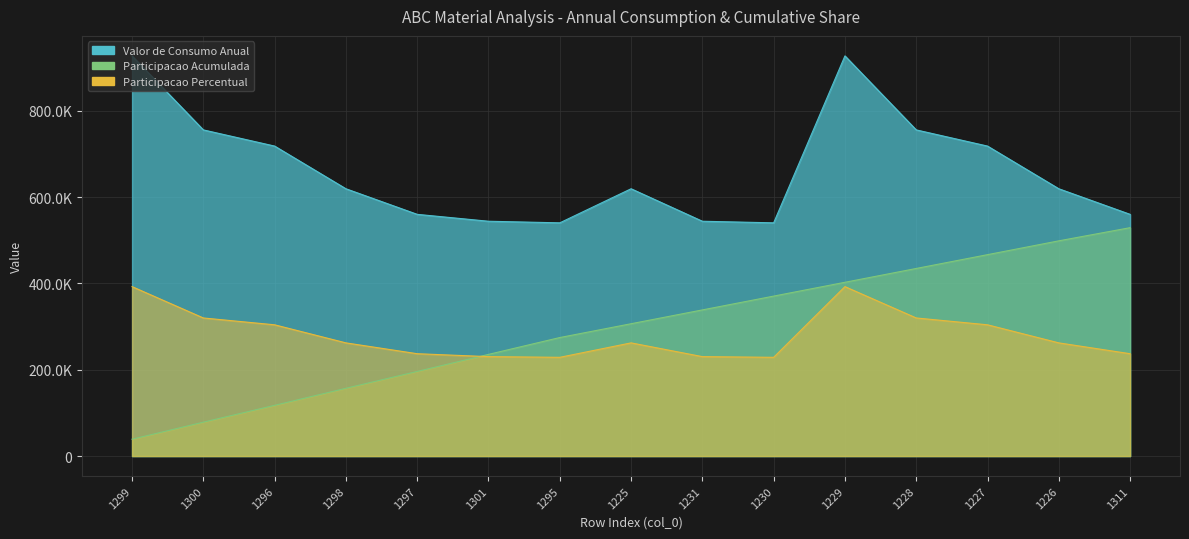

Reading right to left, what are all the values shown in this chart?

Valor de Consumo Anual: 559852.3	619119.9	717970.0	755449.4	926873.3	540193.4	543886.9	619119.9	540193.4	543886.9	559852.3	619119.9	717970.0	755449.4	926873.3
Participacao Acumulada: 529000.0	498500.0	466500.0	434500.0	402500.0	370500.0	338500.0	306500.0	274500.0	235500.0	196000.0	157000.0	117500.0	78500.0	39000.0
Participacao Percentual: 237050.0	262150.0	304000.0	319850.0	392450.0	228700.0	230300.0	262150.0	228700.0	230300.0	237050.0	262150.0	304000.0	319850.0	392450.0